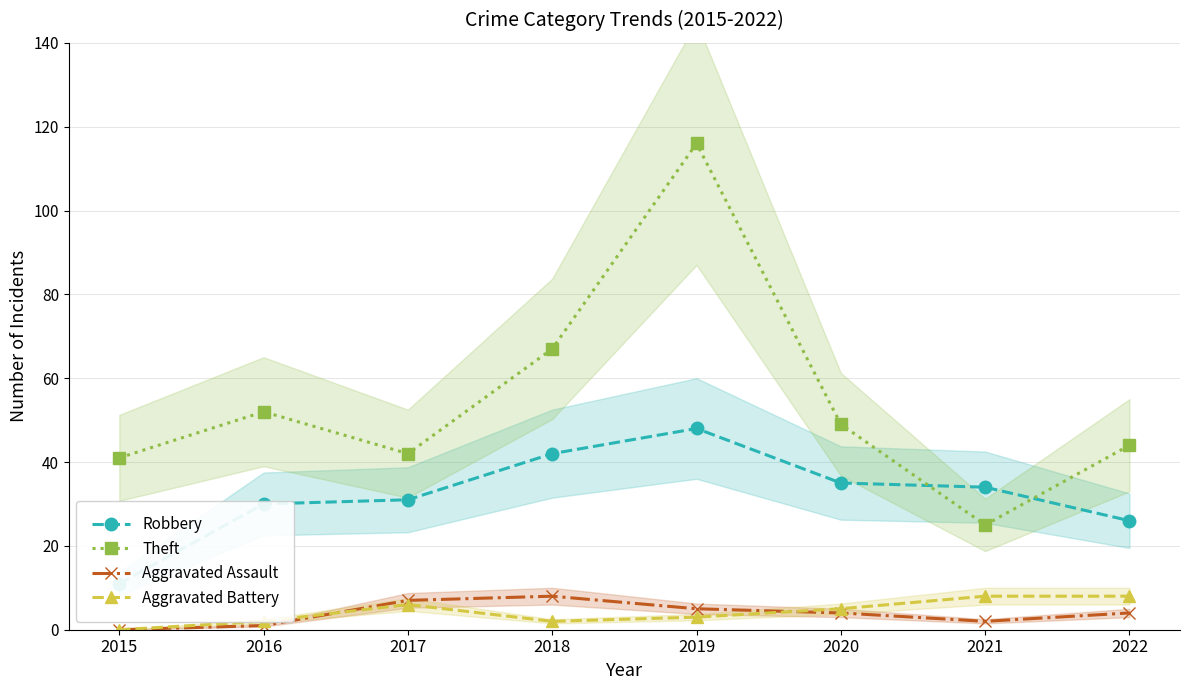

Does the chart have visible grid lines?

Yes